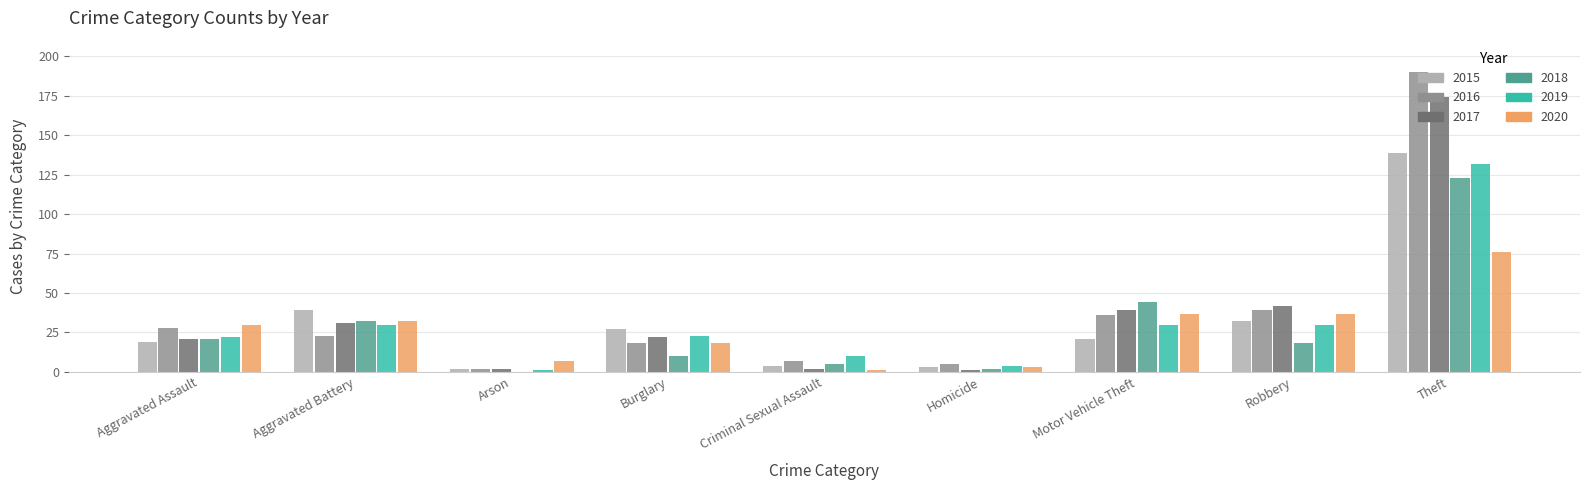

At which label does 2016 reach its peak?

Theft